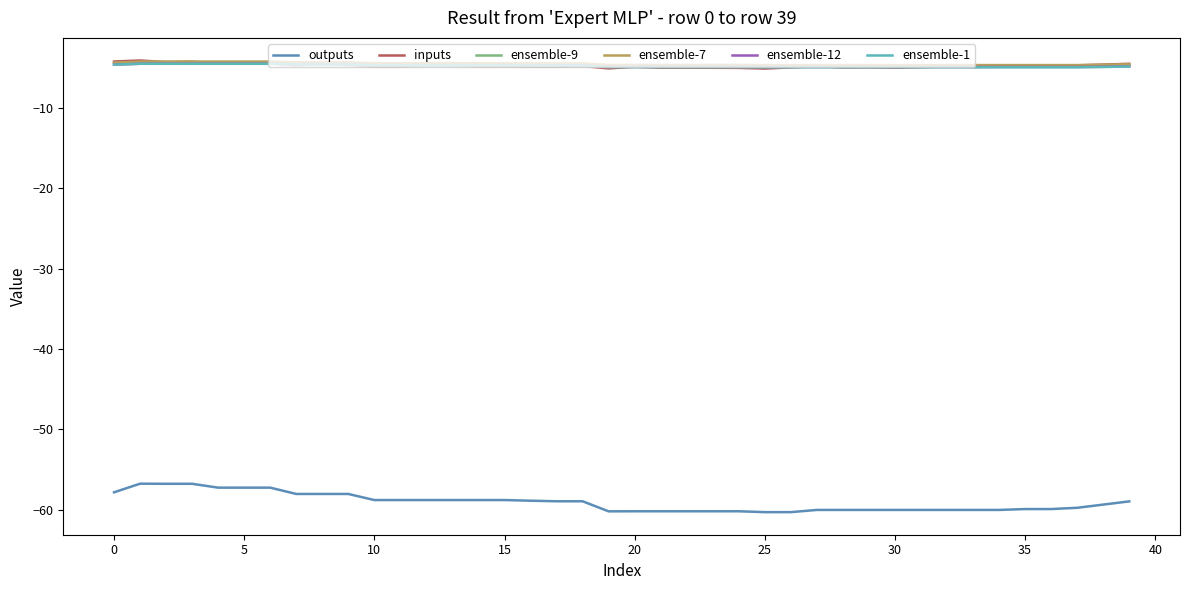

What are all the series names shown in the legend?

outputs, inputs, ensemble-9, ensemble-7, ensemble-12, ensemble-1